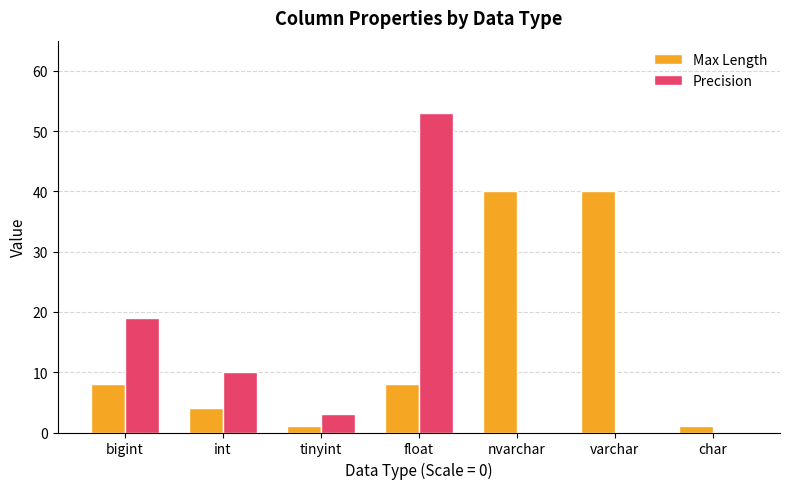

Between bigint and float, which series saw the biggest shift?

Precision